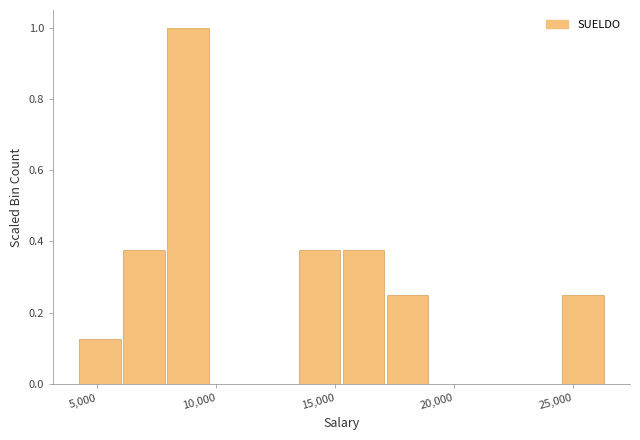

Read against the x-axis, roughly where is the centre of the tallest bar?

9000